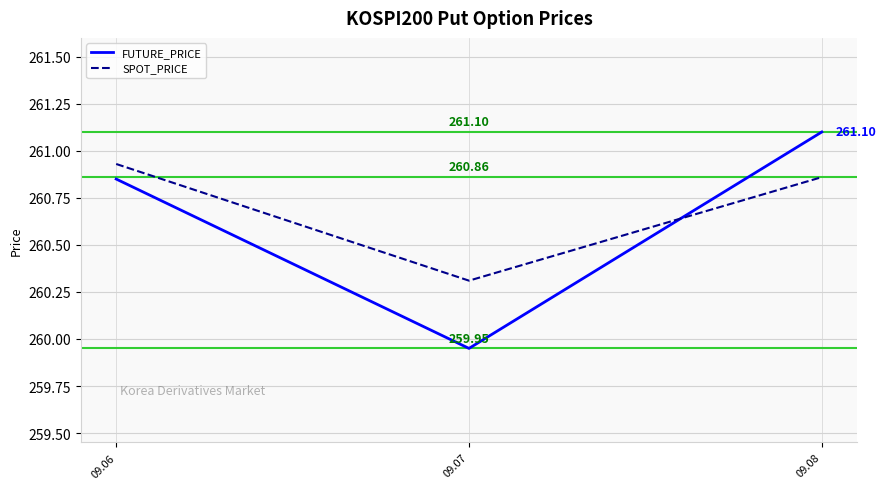

What is the average value of the SPOT_PRICE series?

260.7